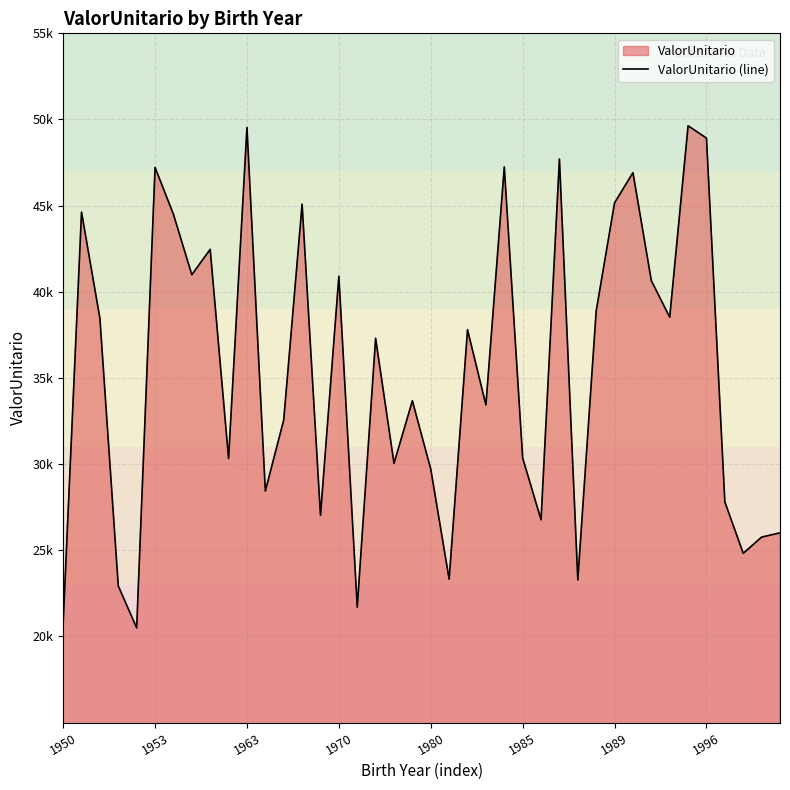

Does the chart have visible grid lines?

Yes